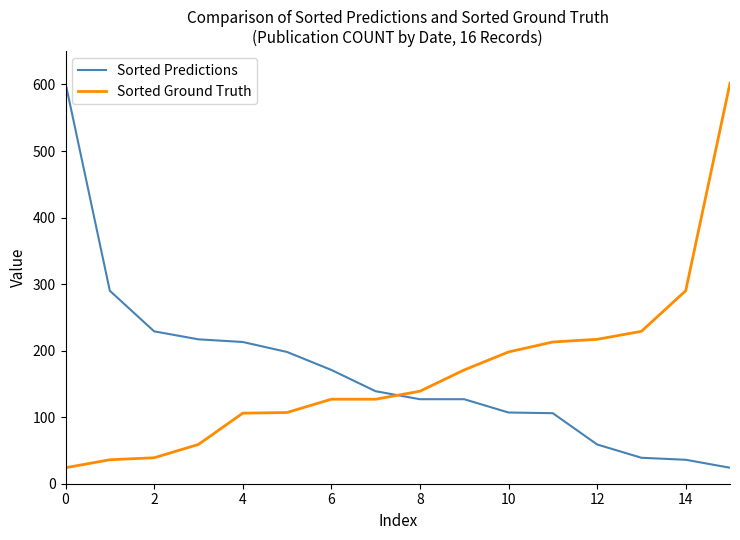

Which series ends up on top after the final intersection of Sorted Ground Truth and Sorted Predictions?

Sorted Ground Truth